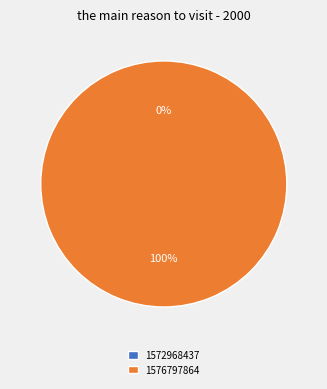

How many segments does this pie chart have?

2